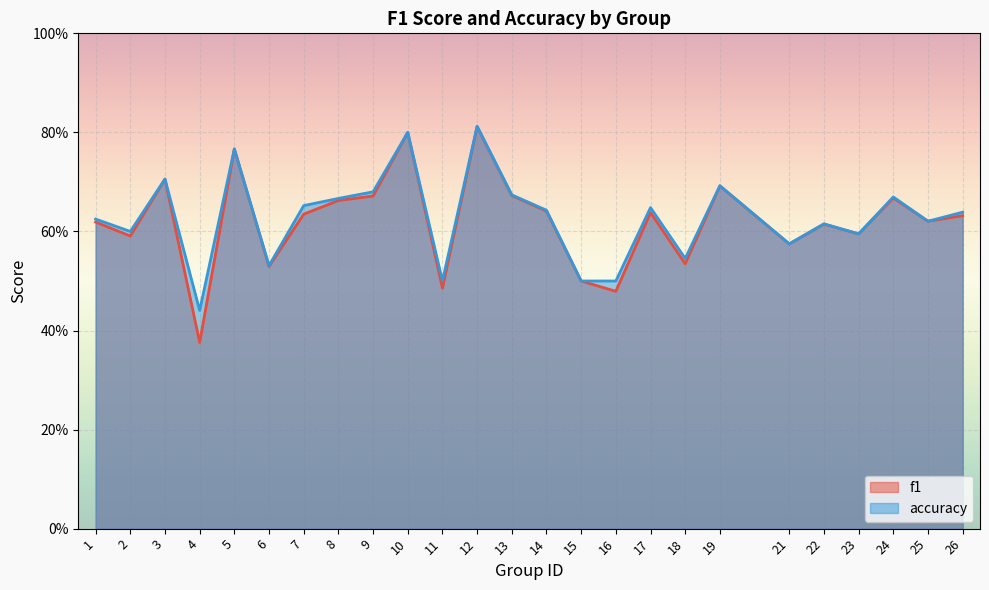

How many accuracy values are between 0 and 1?

25